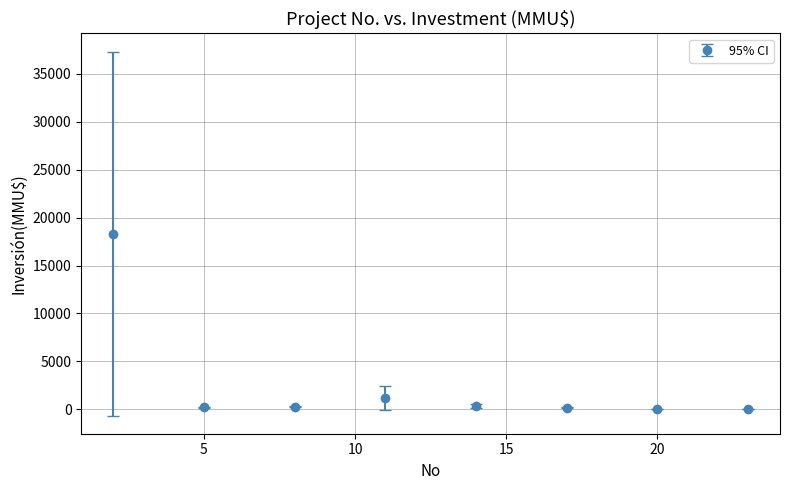

True or false: there are more than 0 points higher than both neighbors.

True